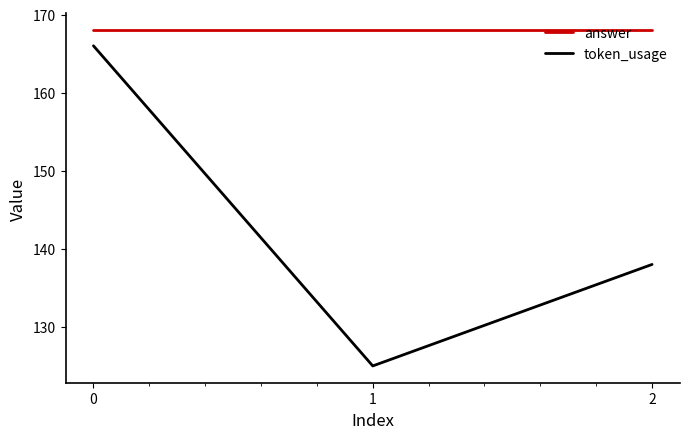

At which category does the chart reach its minimum across all series?

1